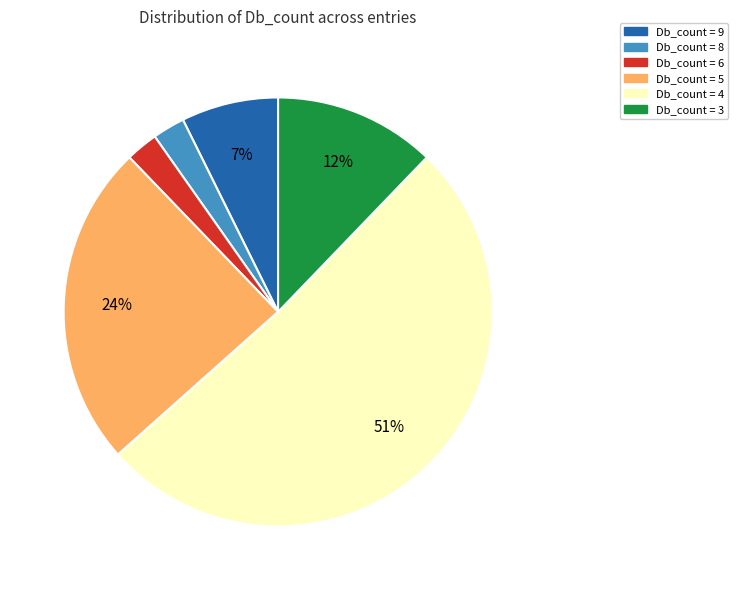

To the nearest percent, what is the average slice percentage?

17%